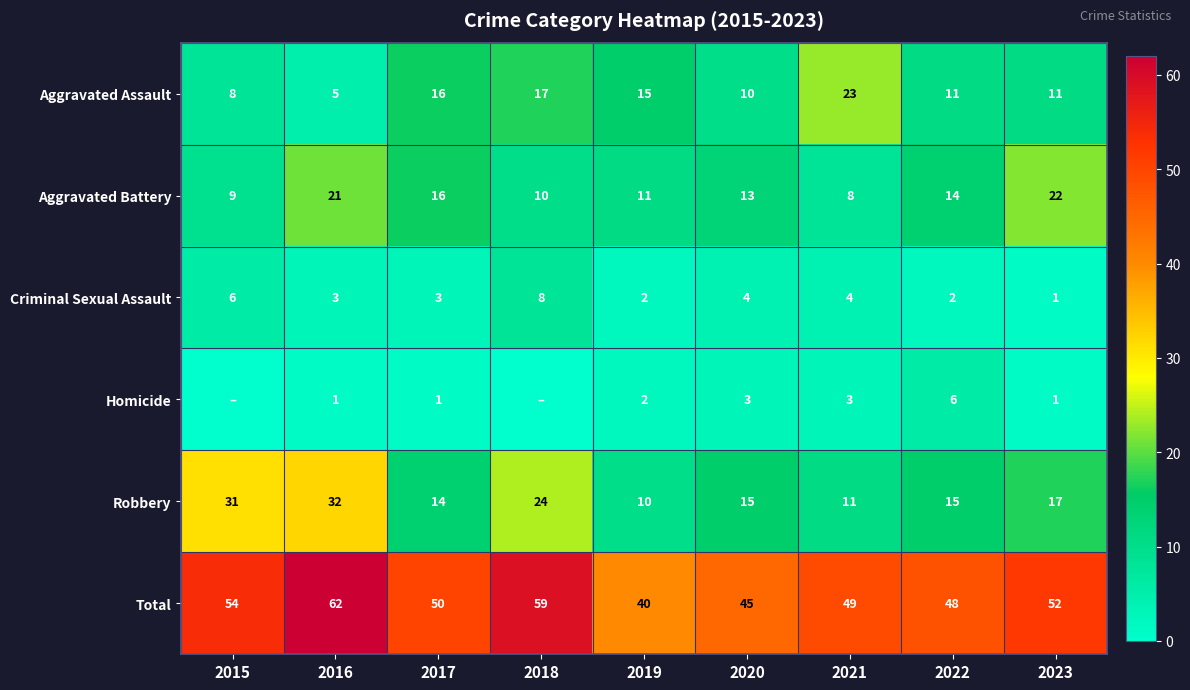

What is the spread (max minus min) of values at 2020?

42